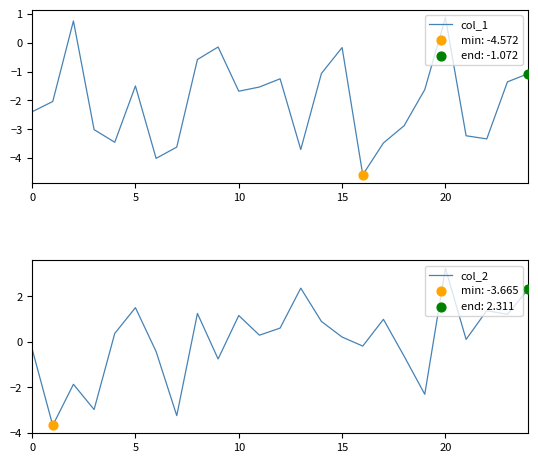

At how many categories does at least one series exceed -2?

22